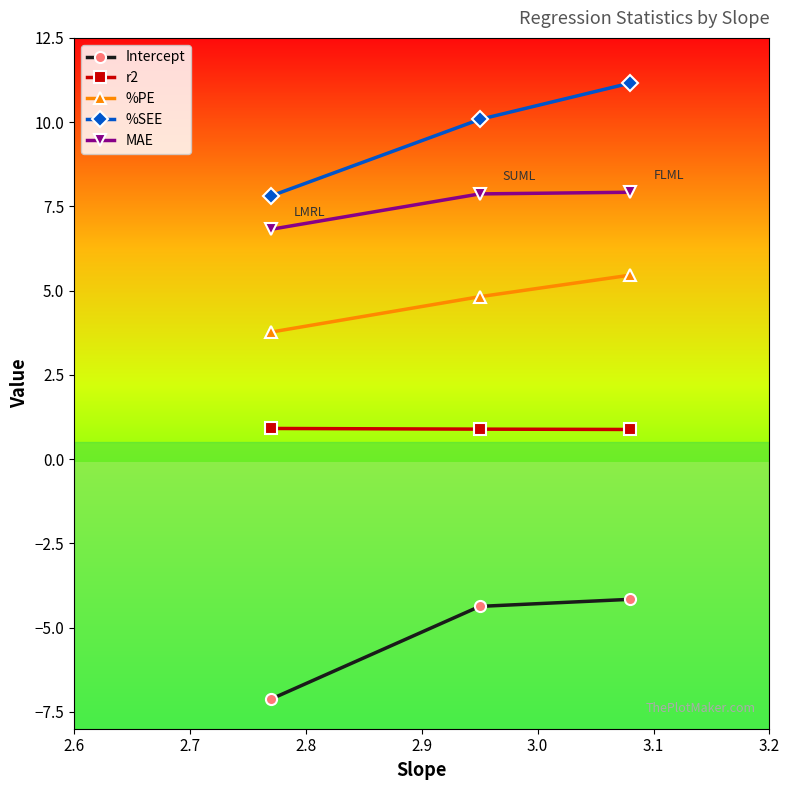

Rank the series by their maximum value, from lowest to highest.

Intercept, r2, %PE, MAE, %SEE